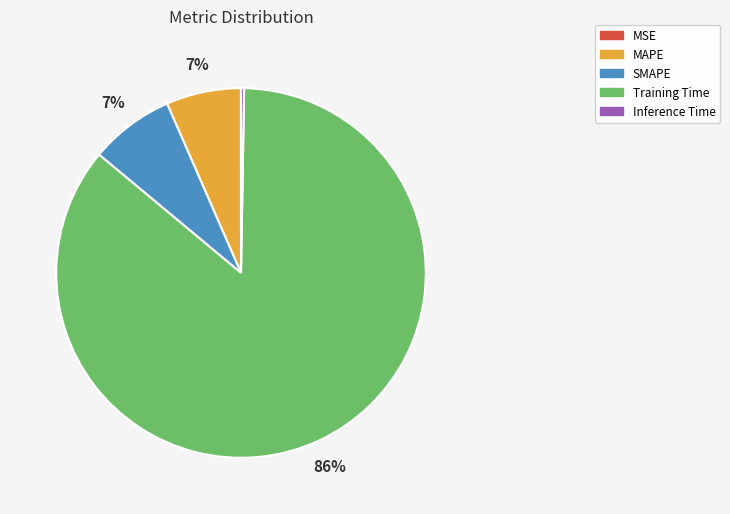

True or false: Training Time accounts for 94% of the total.

False